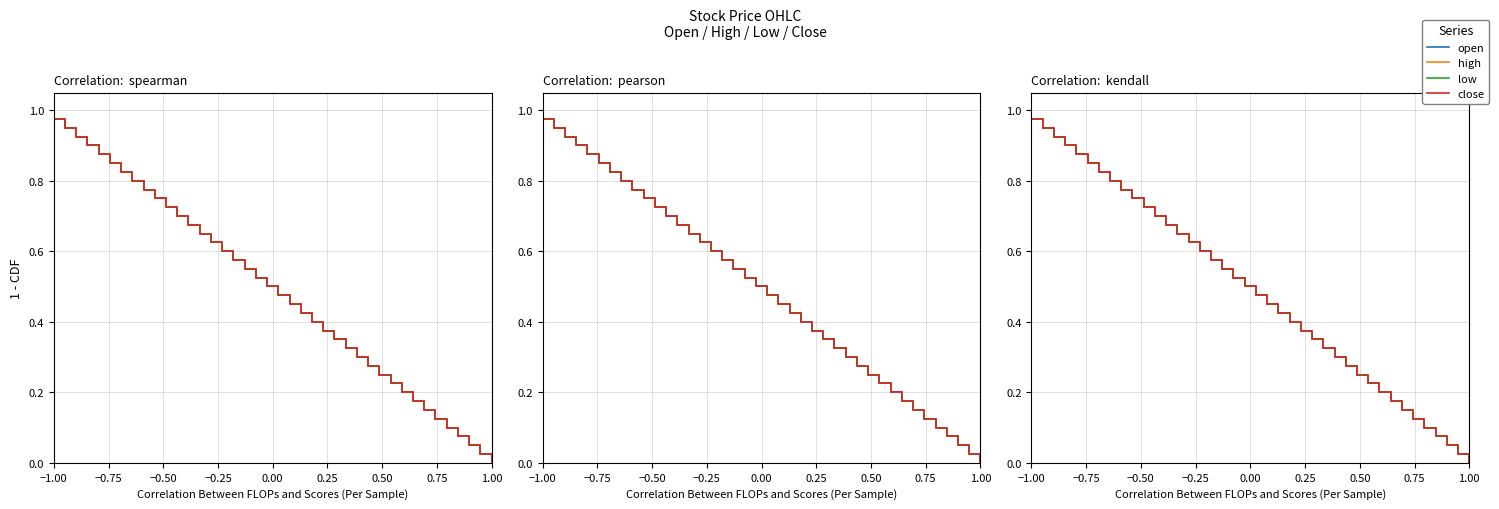

The value of close at 17 is 0.9. True or false?

False